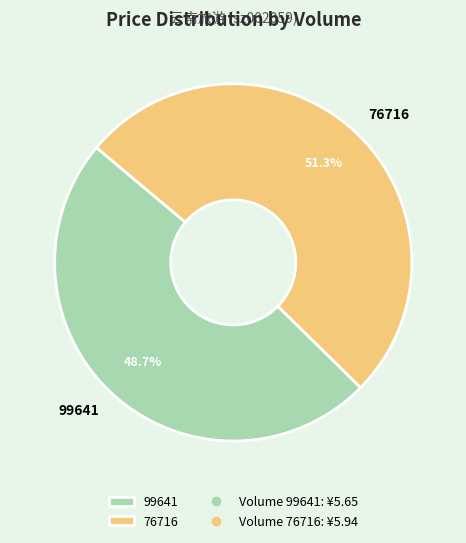

Does any single category account for the majority?

Yes